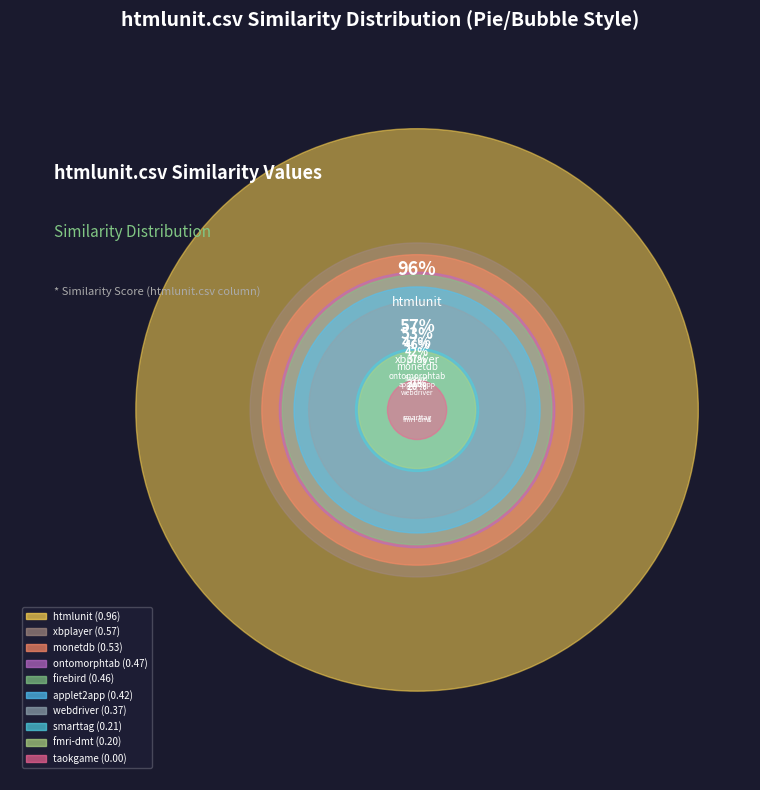

Count the number of slices in the pie.

10